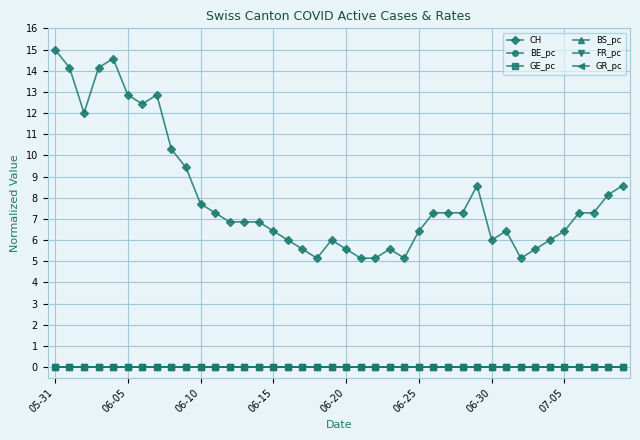

How many lines are shown in the chart?

6